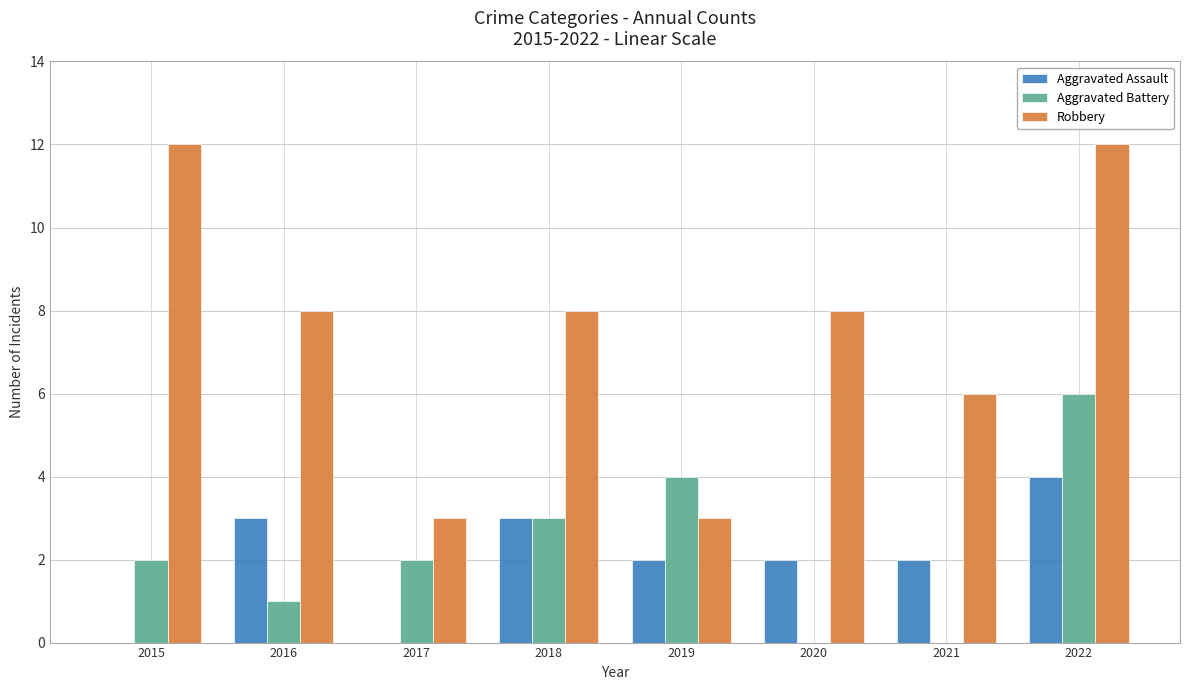

What is the sum of the Aggravated Battery values at 2022 and 2016?

7